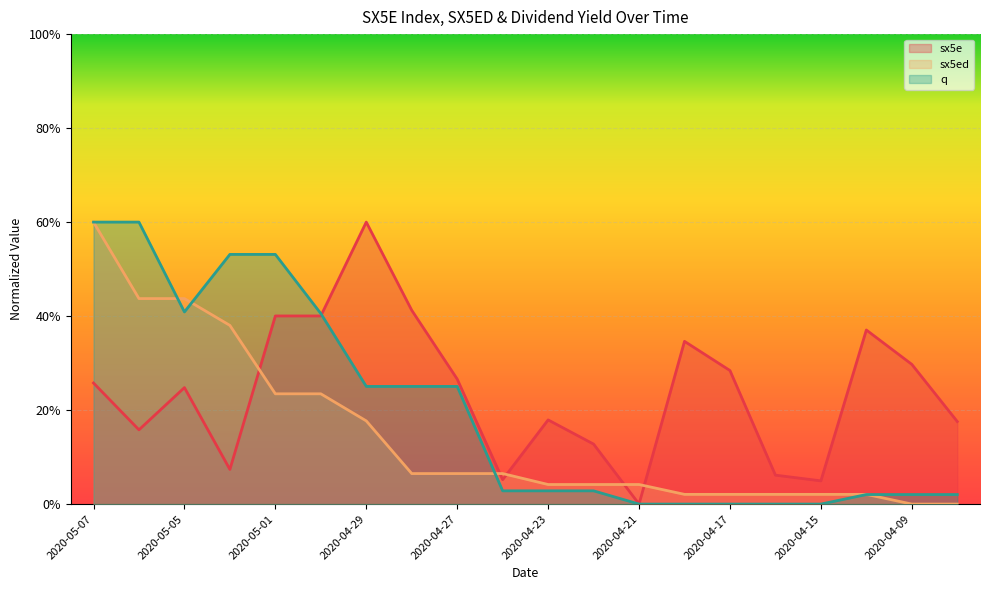

What is the sum of the q values at 2020-05-06 and 2020-04-14?

0.6